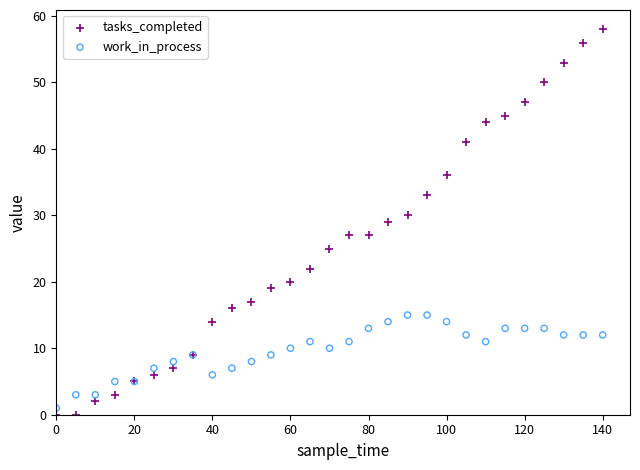

Which series contains the highest Y value?

tasks_completed